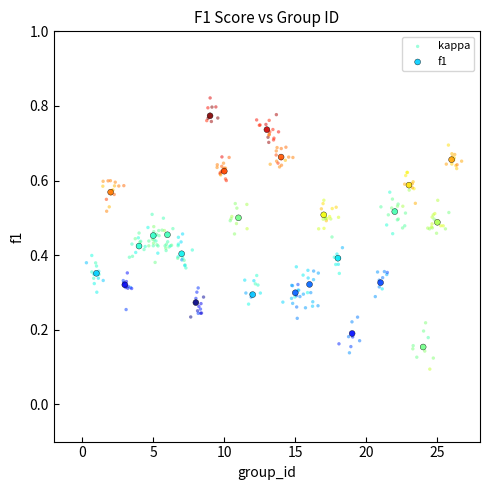

Which series contains the highest Y value?

kappa